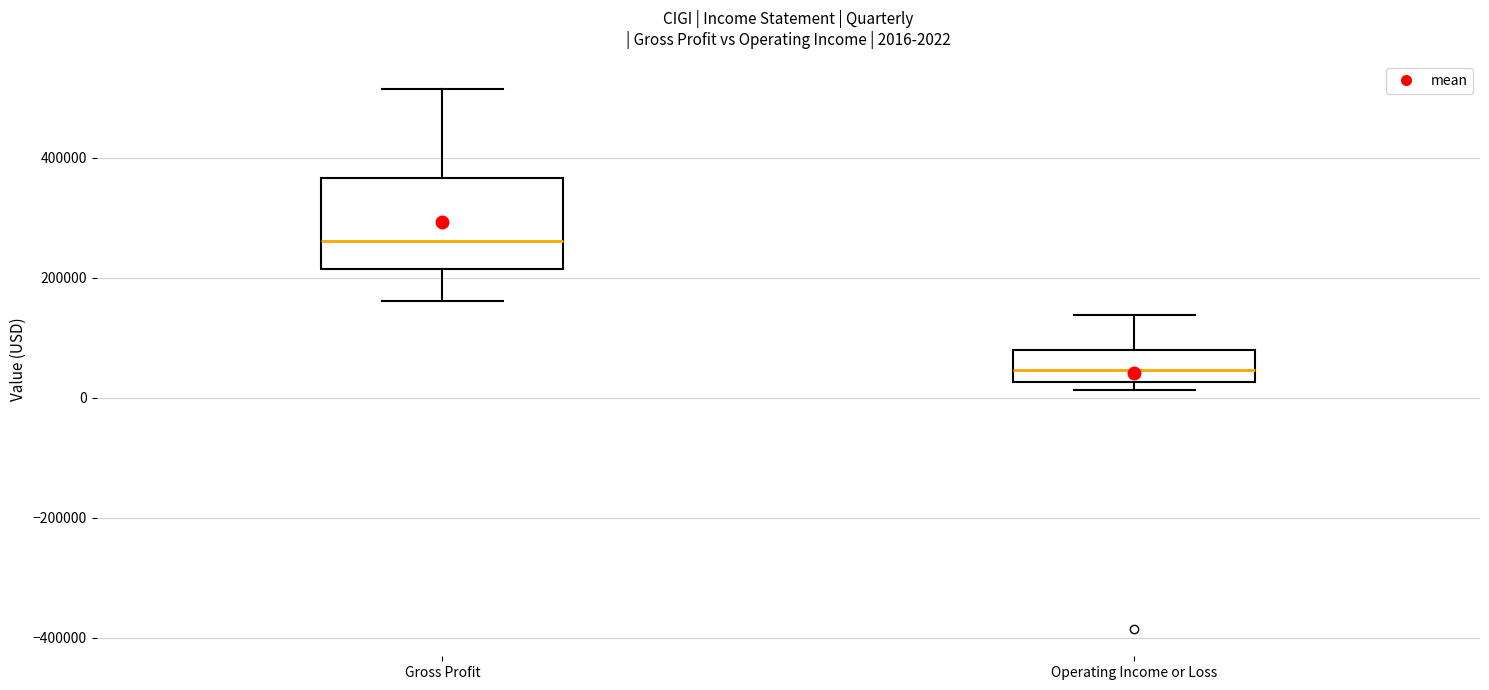

Comparing the boxes themselves (not the whiskers), which one is the tallest?

Gross Profit